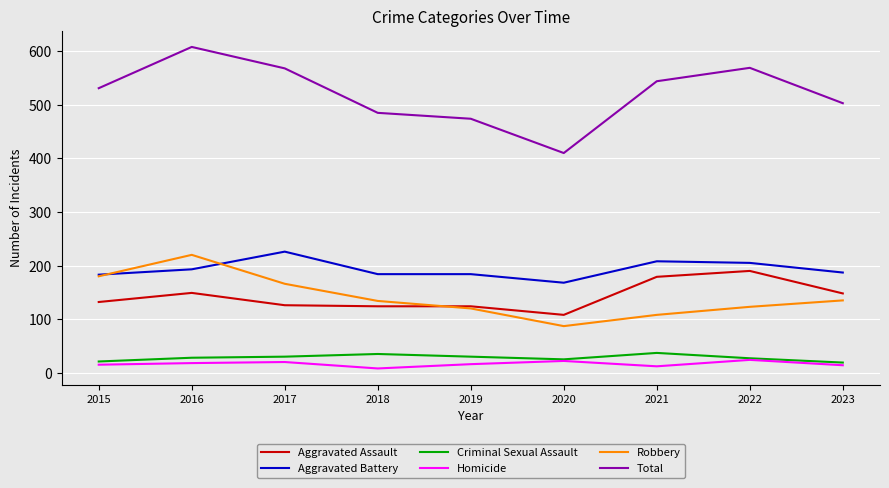

Between 2016 and 2021, which series saw the biggest shift?

Robbery